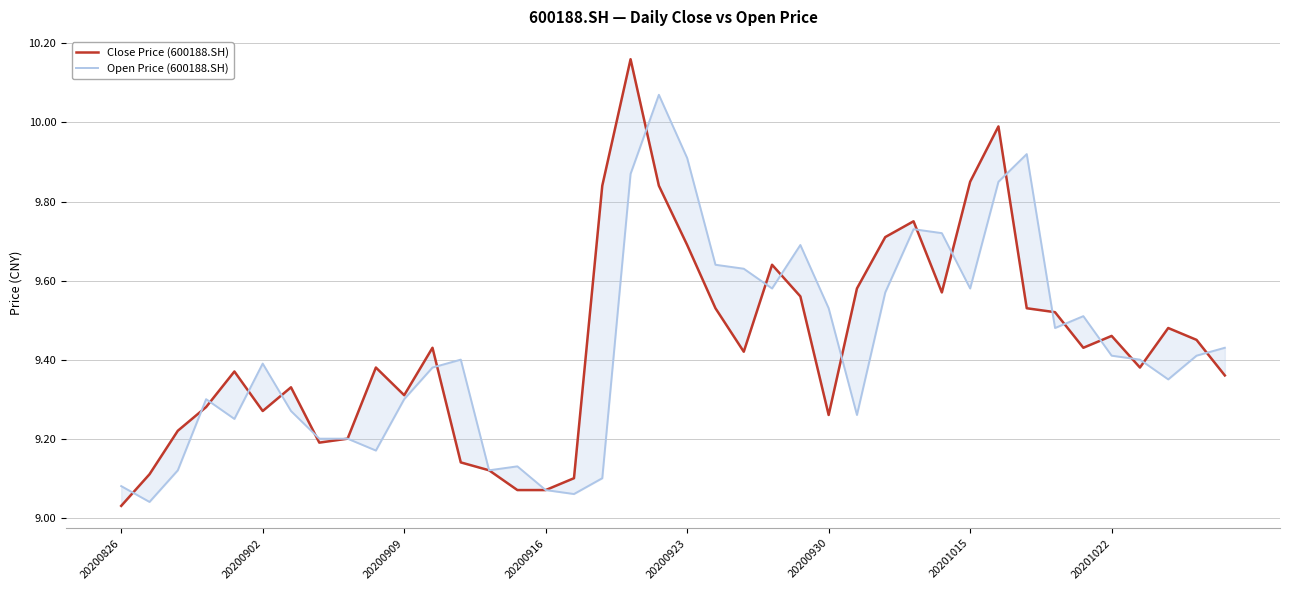

True or false: Close Price (600188.SH) has a value of 9.4 at 39.

True